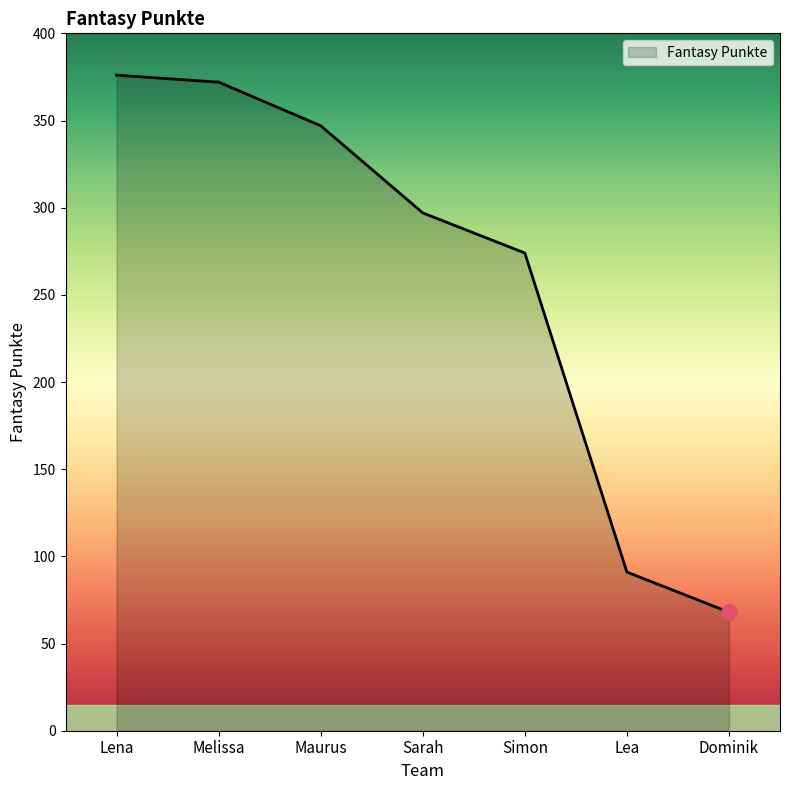

Approximately how many times larger is the value at Melissa compared to Simon?

1.4